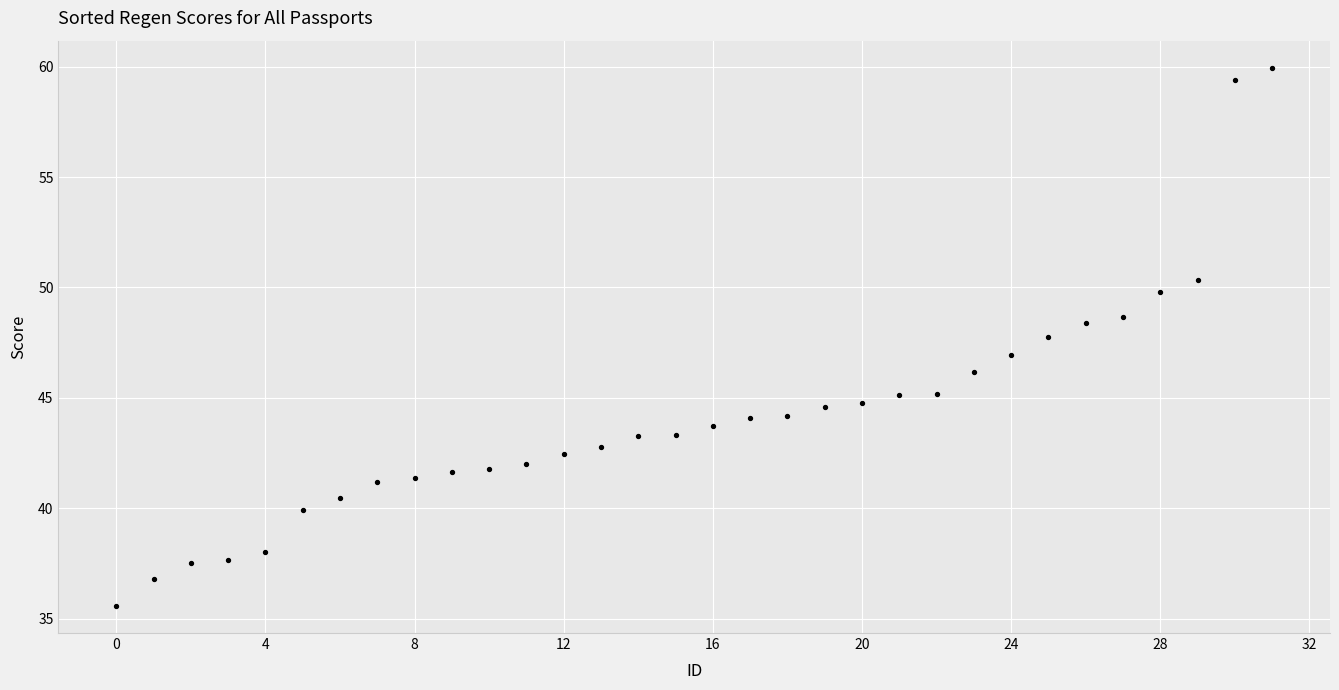

What is the range of Y values (max minus min)?

24.4